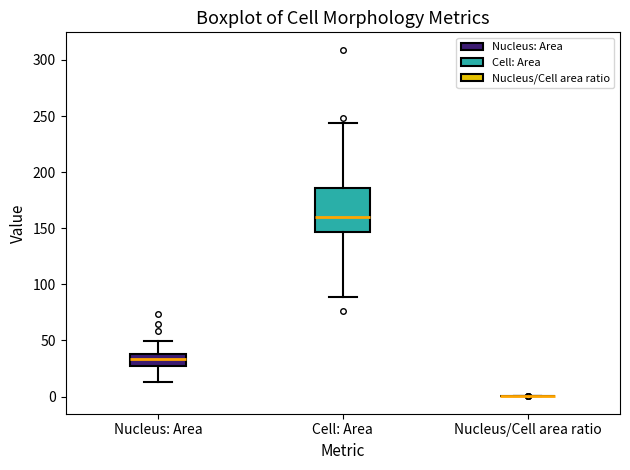

Reading left to right, transcribe this box plot: for each box, give where its median line is, the range the box spans, and where its two whiskers end, as read against the y-axis. The values are not printed on the chart, so give them approximately, as read against the axis.

Nucleus: Area: median 35 (inside the box), box 25 to 35, whiskers 10 to 50
Cell: Area: median 160, box 145 to 185, whiskers 90 to 245
Nucleus/Cell area ratio: box collapsed to a line at 0, whiskers 0 to 0